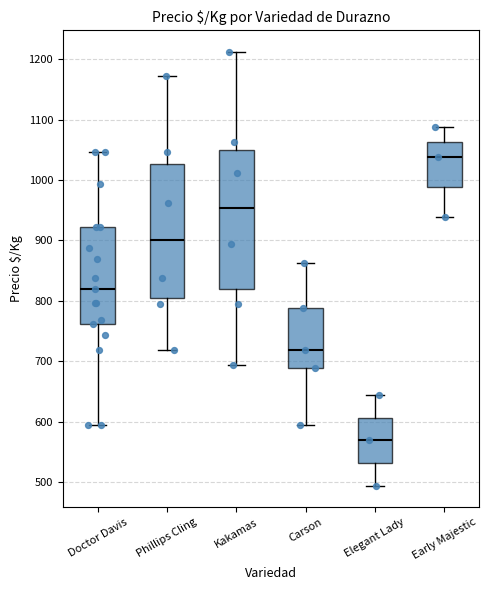

Reading left to right, transcribe this box plot: for each box, give where its median line is, the range the box spans, and where its two whiskers end, as read against the y-axis. The values are not printed on the chart, so give them approximately, as read against the axis.

Doctor Davis: median 820, box 760 to 920, whiskers 590 to 1050
Phillips Cling: median 900, box 810 to 1030, whiskers 720 to 1170
Kakamas: median 950, box 820 to 1050, whiskers 690 to 1210
Carson: median 720, box 690 to 790, whiskers 590 to 860
Elegant Lady: median 570, box 530 to 610, whiskers 490 to 640
Early Majestic: median 1040, box 990 to 1060, whiskers 940 to 1090